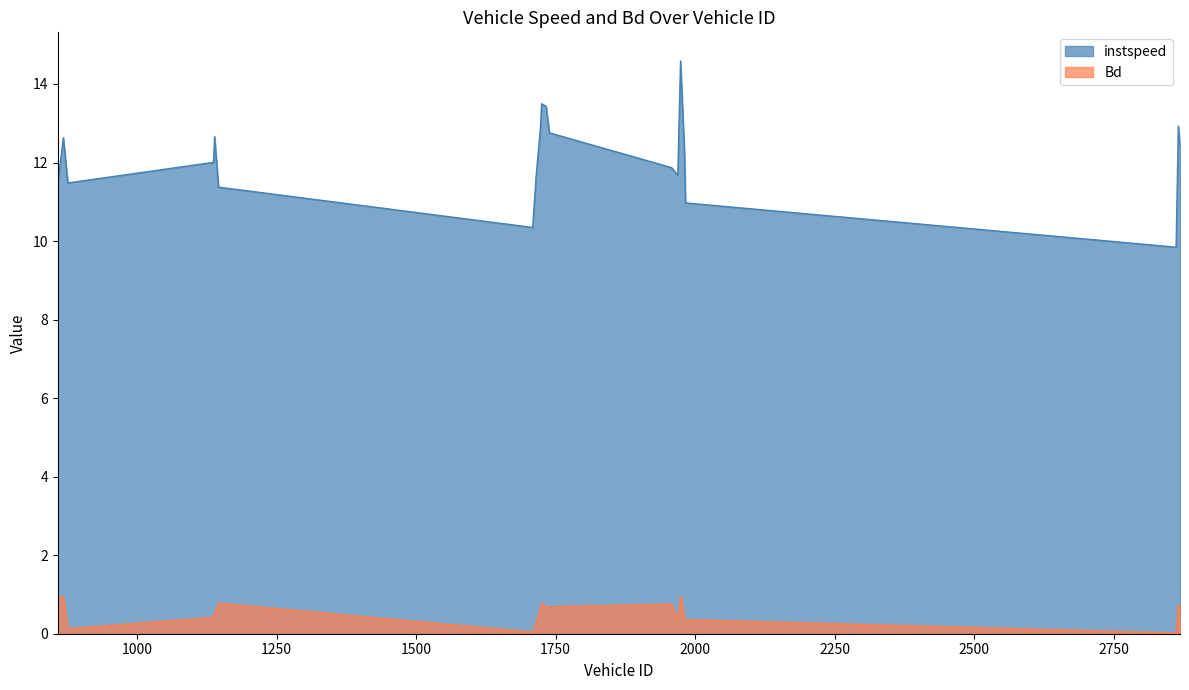

True or false: Bd and instspeed intersect in this chart.

False